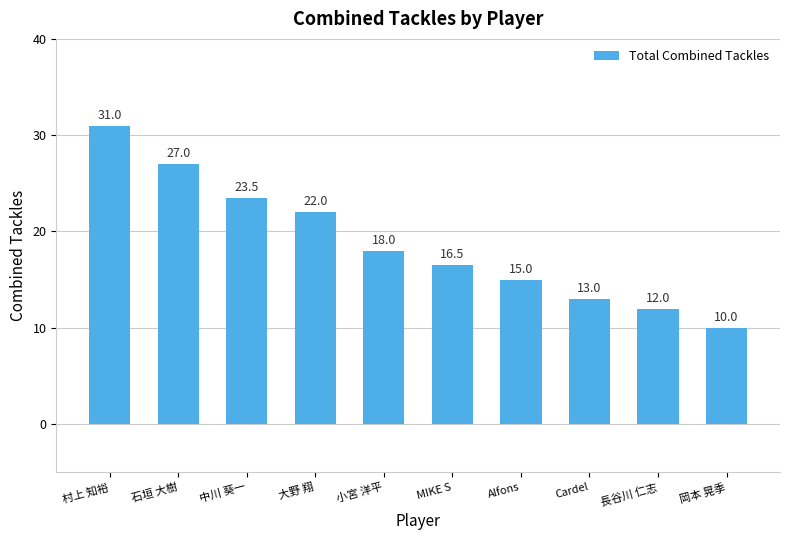

Which category has the lowest value across all series?

岡本 晃季